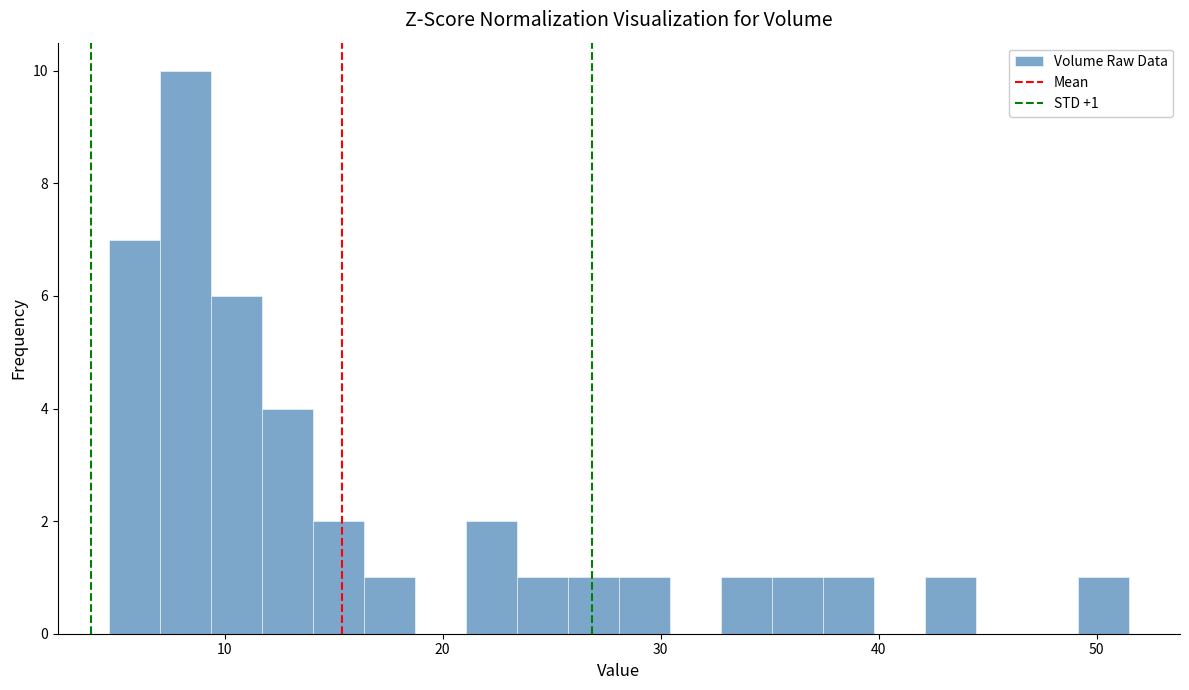

Read against the x-axis, roughly where is the centre of the tallest bar?

8